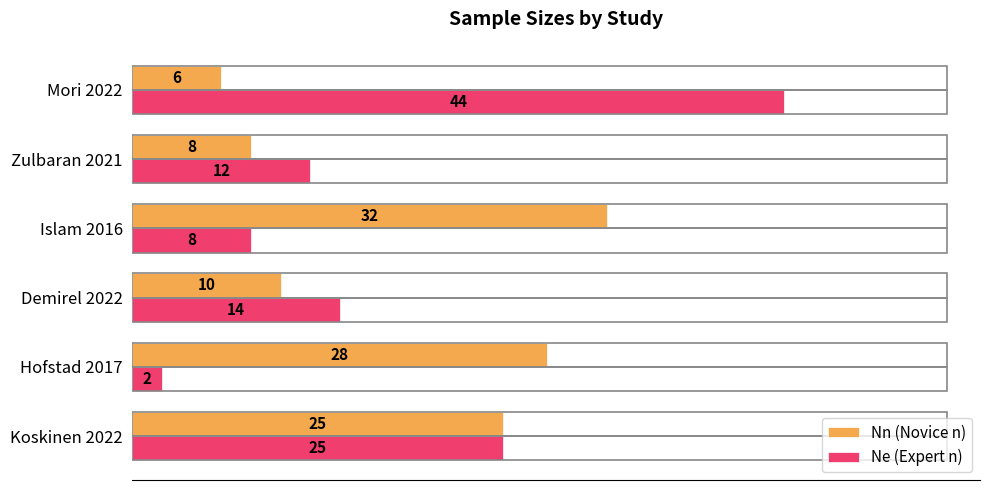

What is the greatest value displayed?

44